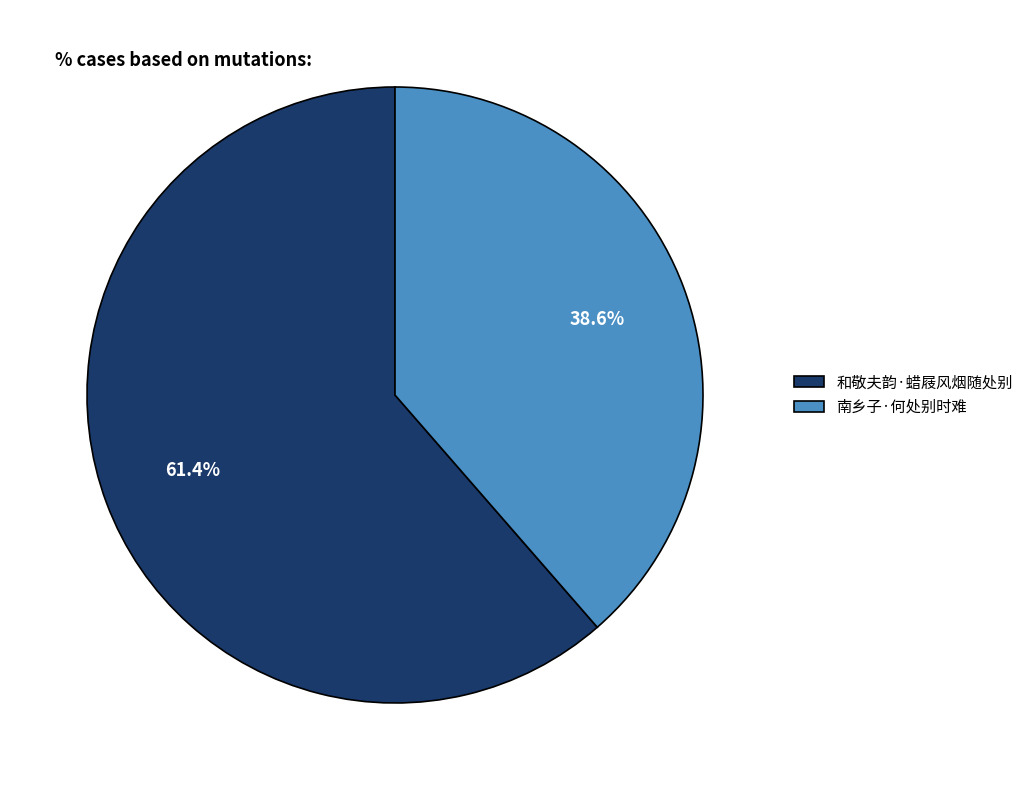

Is it true that 和敬夫韵·蜡屐风烟随处别 is 53% of the pie?

False